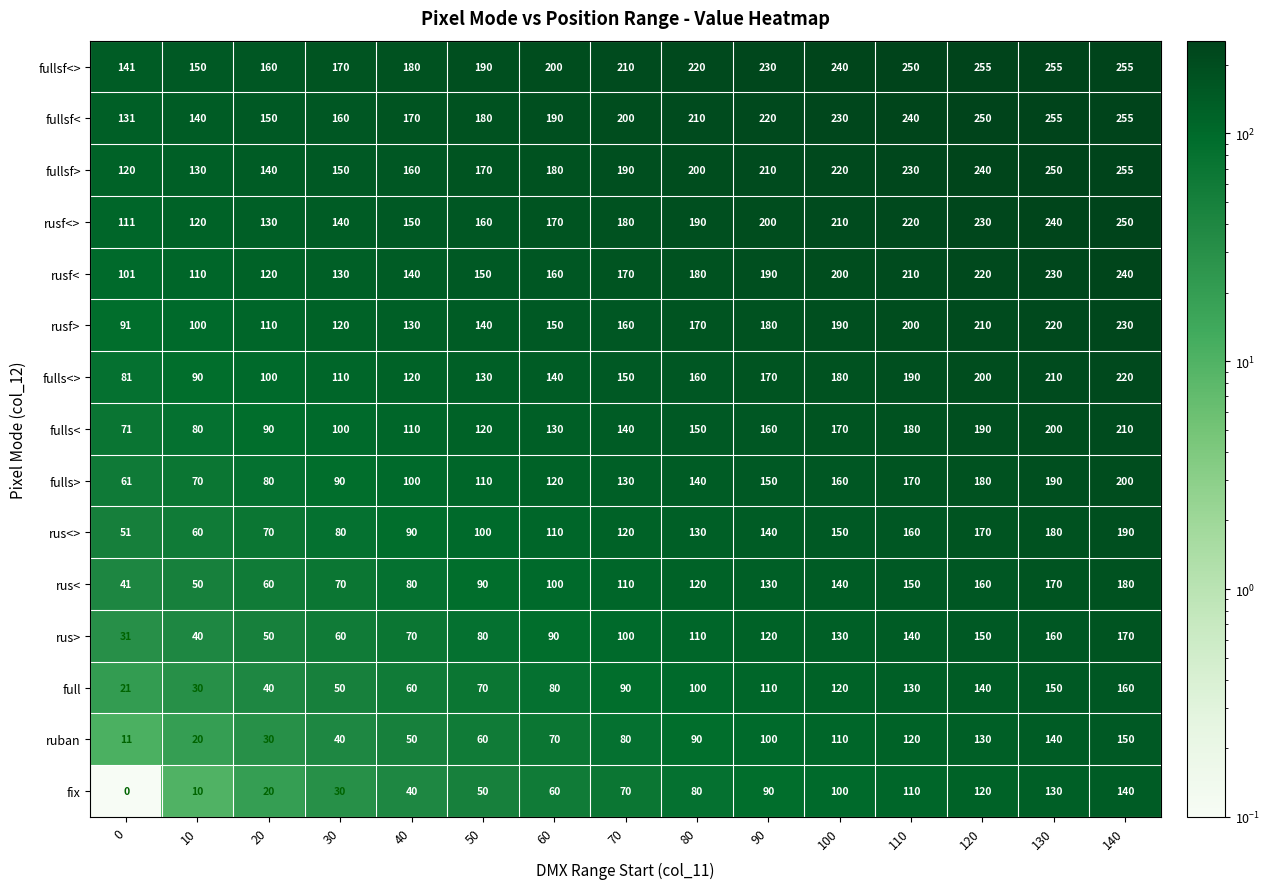

Rank the categories by full value from lowest to highest.

0, 10, 20, 30, 40, 50, 60, 70, 80, 90, 100, 110, 120, 130, 140